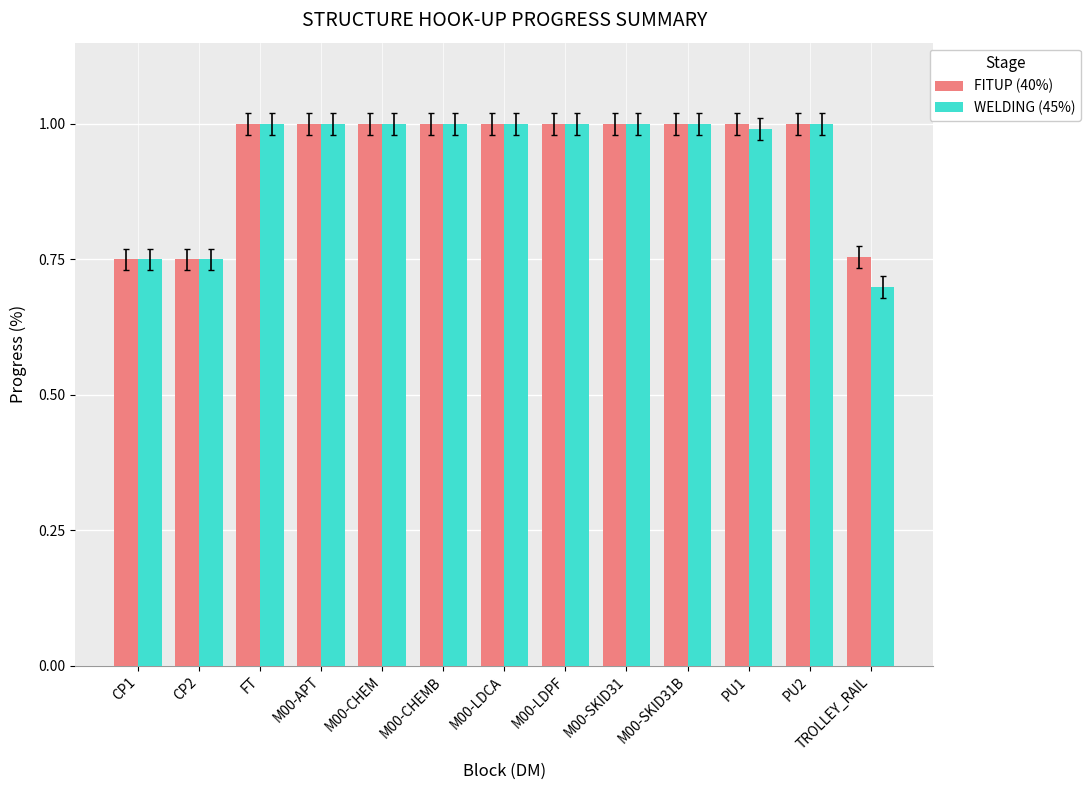

What is the average value of the WELDING (45%) series?

0.9